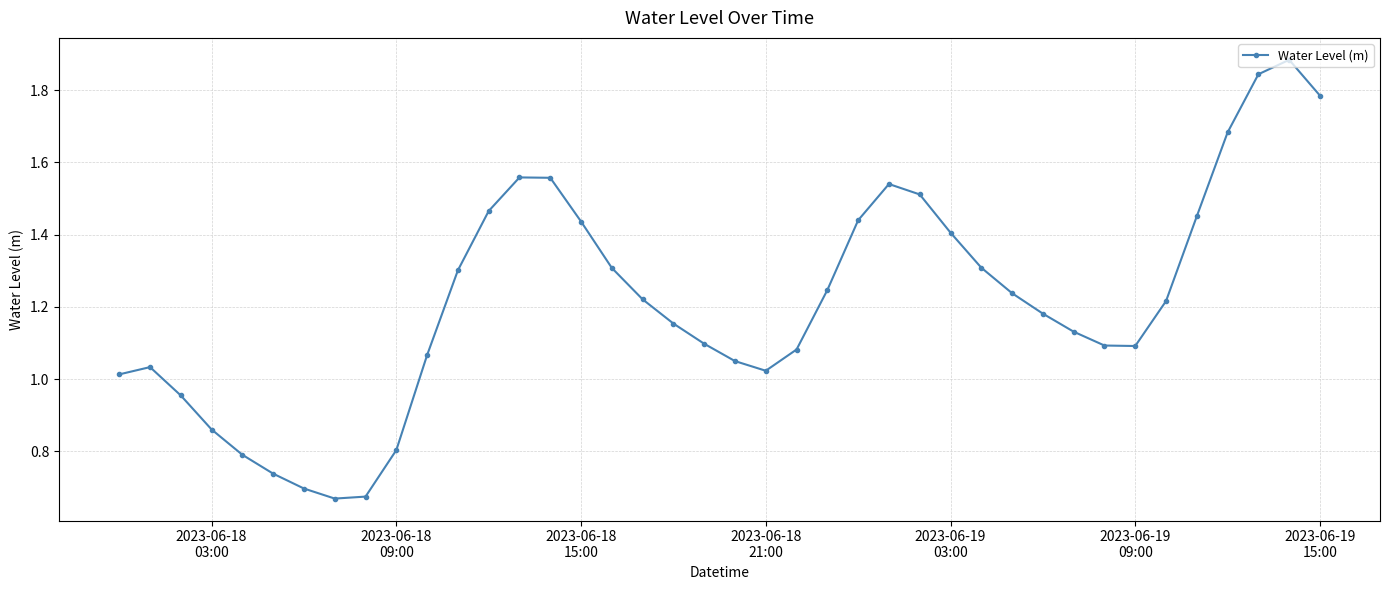

Count the number of values greater than 1.

32